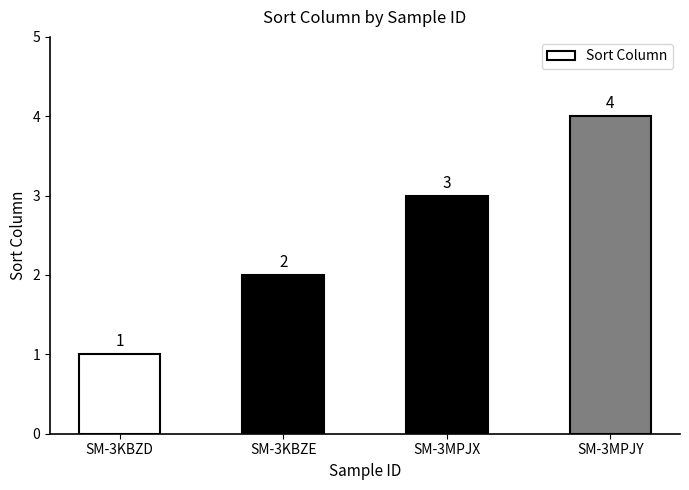

Count the values in the range 2 to 4.

3